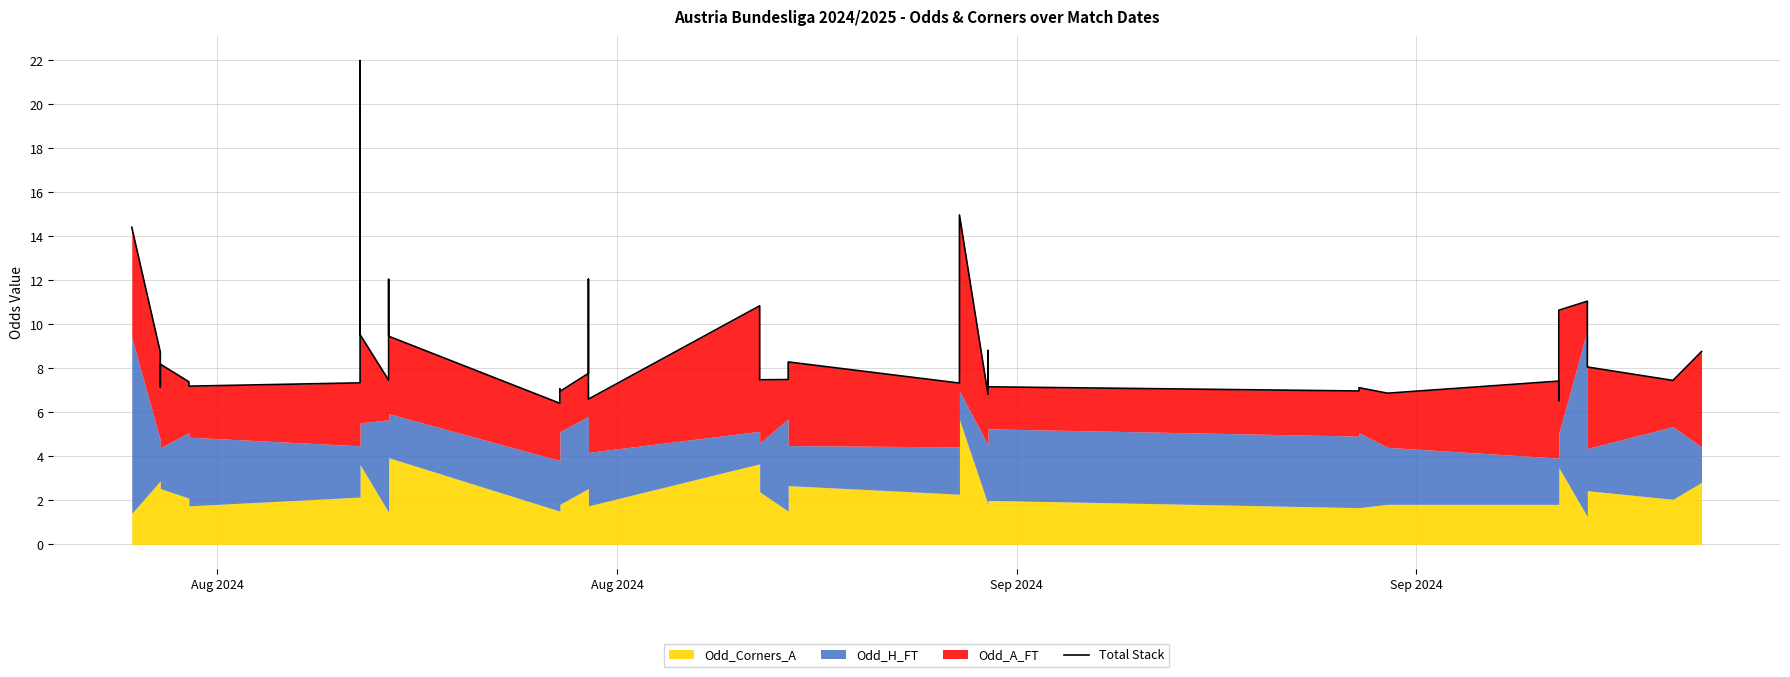

Where is the data nearest to the value 14?

Aug 2024